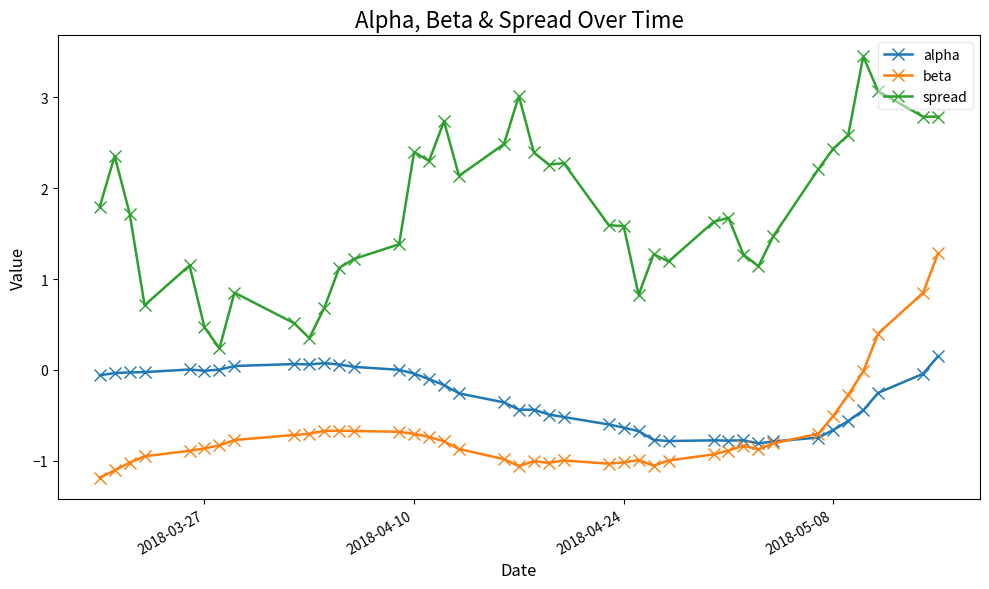

True or false: beta and spread intersect in this chart.

False